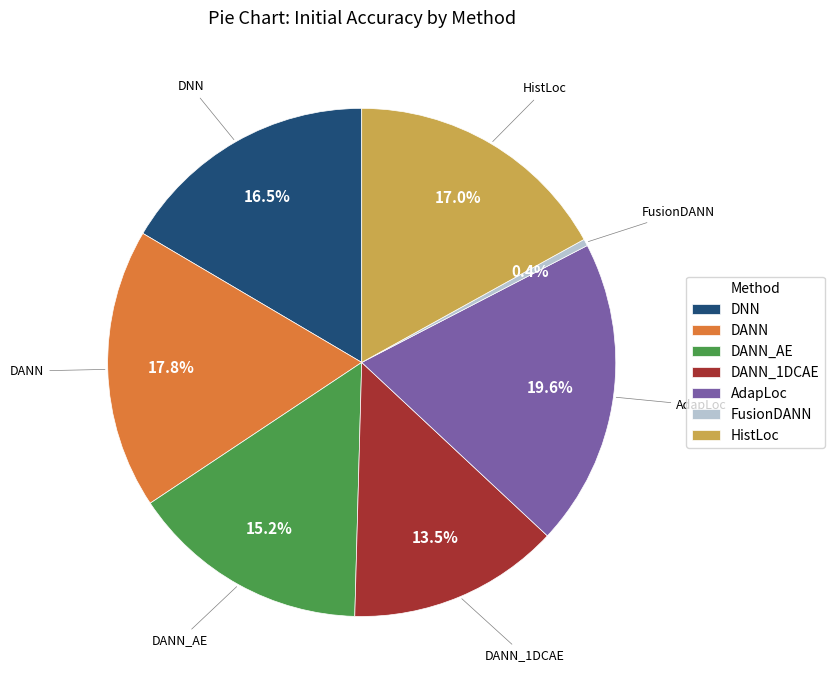

Is there a majority slice in this chart?

No